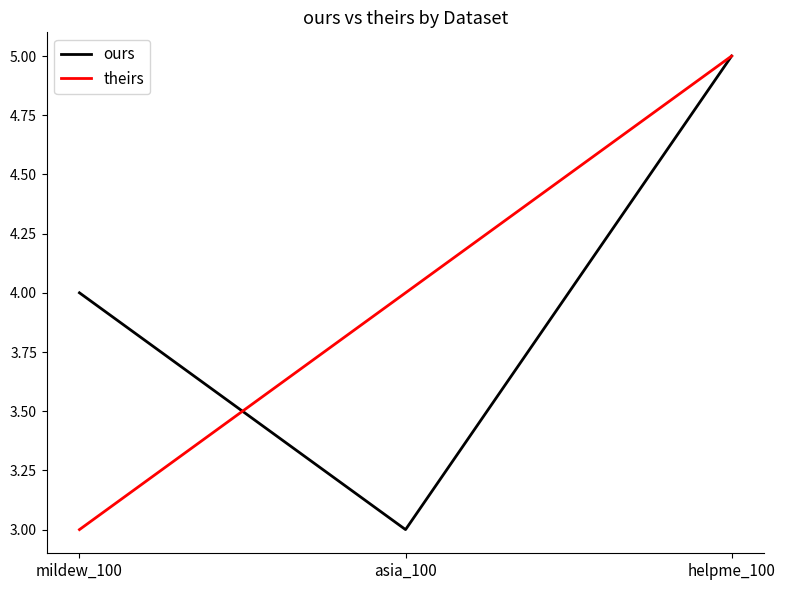

Count the number of categories in the chart.

3